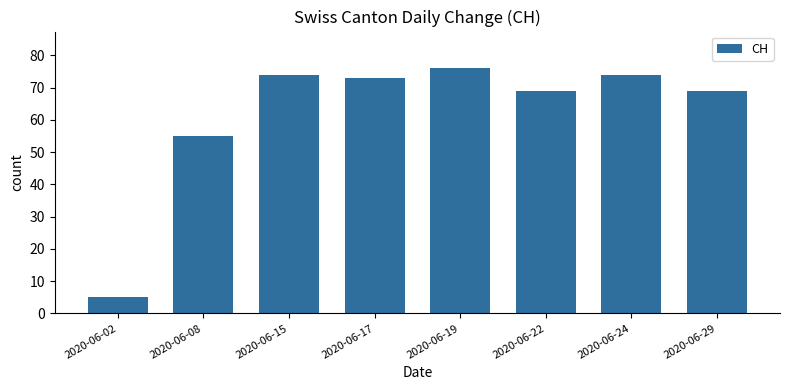

Where does the data first go above 73?

2020-06-15